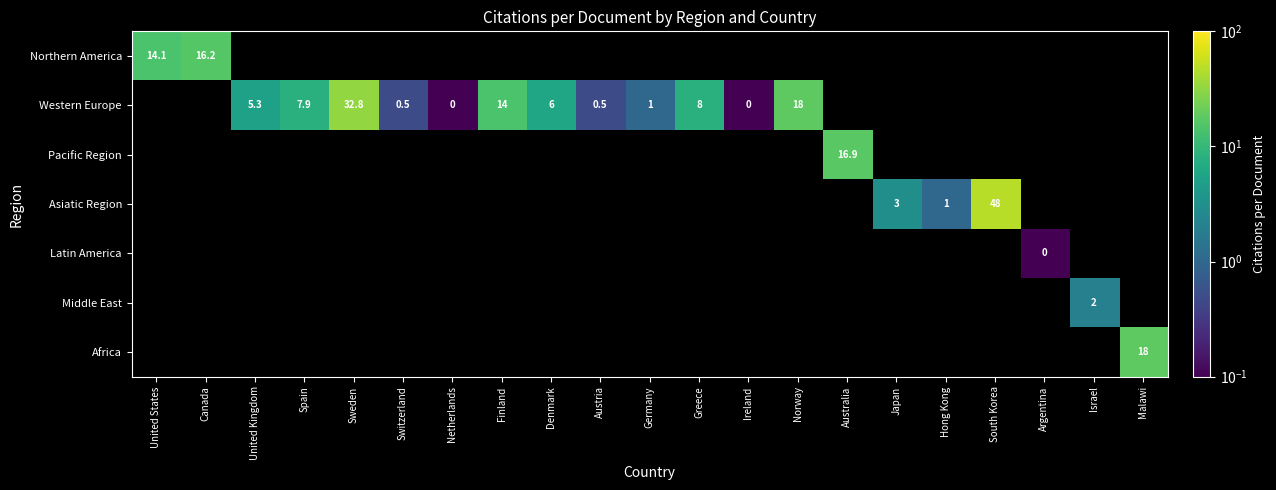

Between Netherlands and Finland, which series saw the biggest shift?

Western Europe